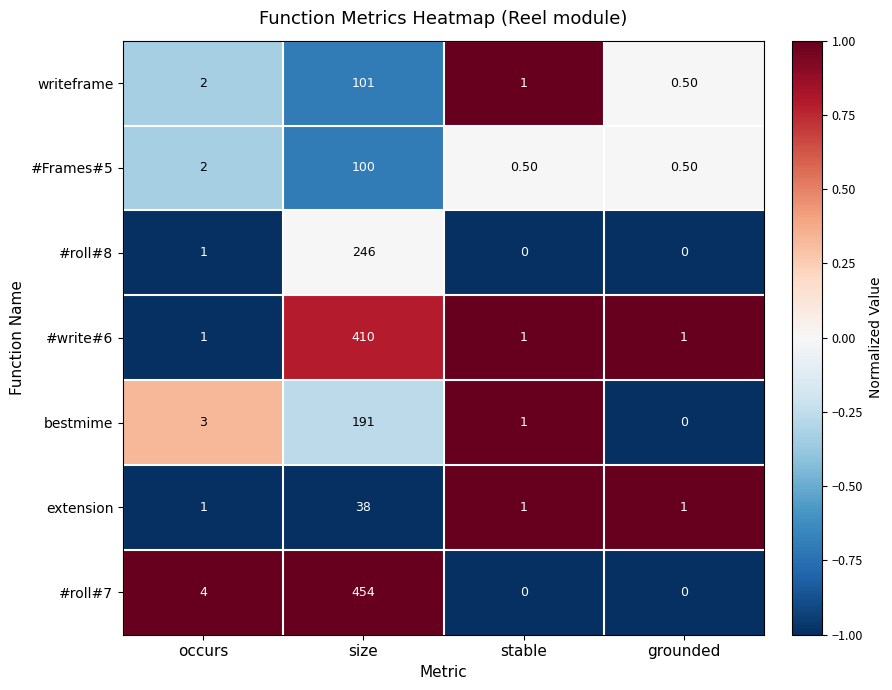

How many series are shown in this chart?

7